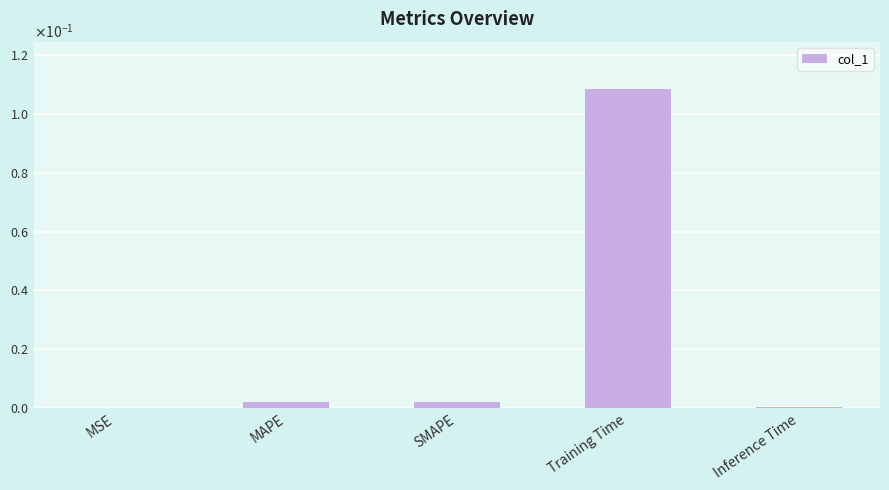

What position from the right is SMAPE?

3